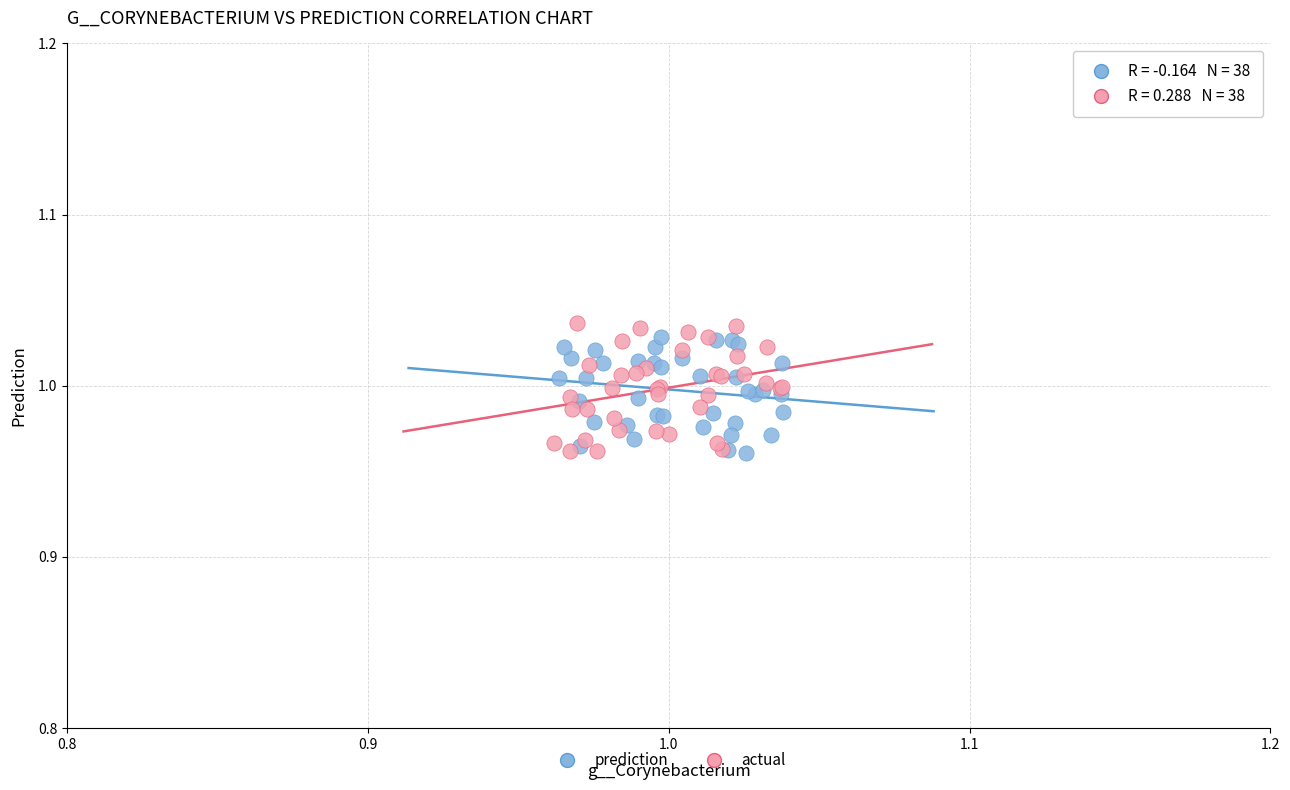

Which series has the largest Y range (max minus min)?

actual